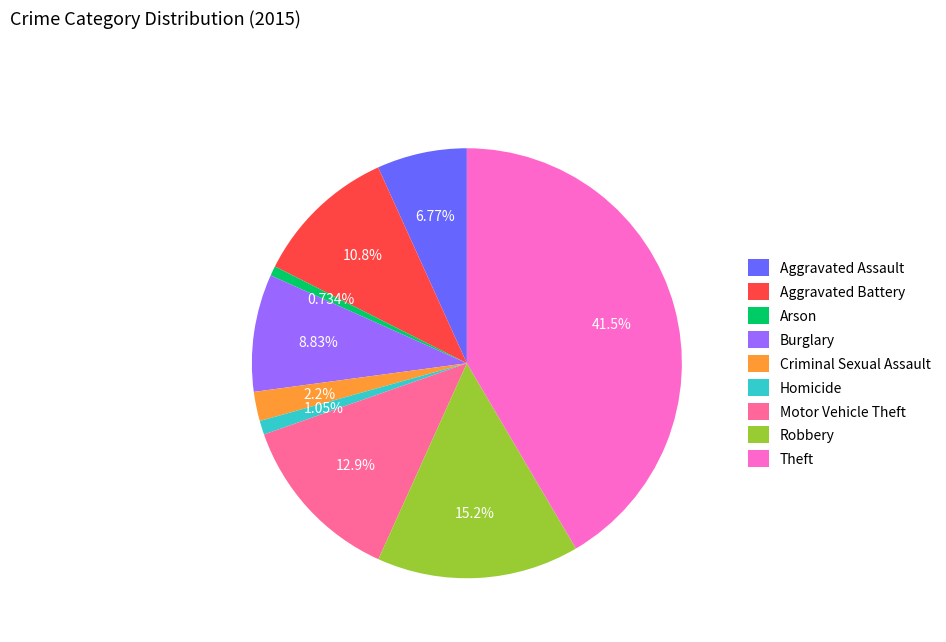

Which slice is the largest?

Theft